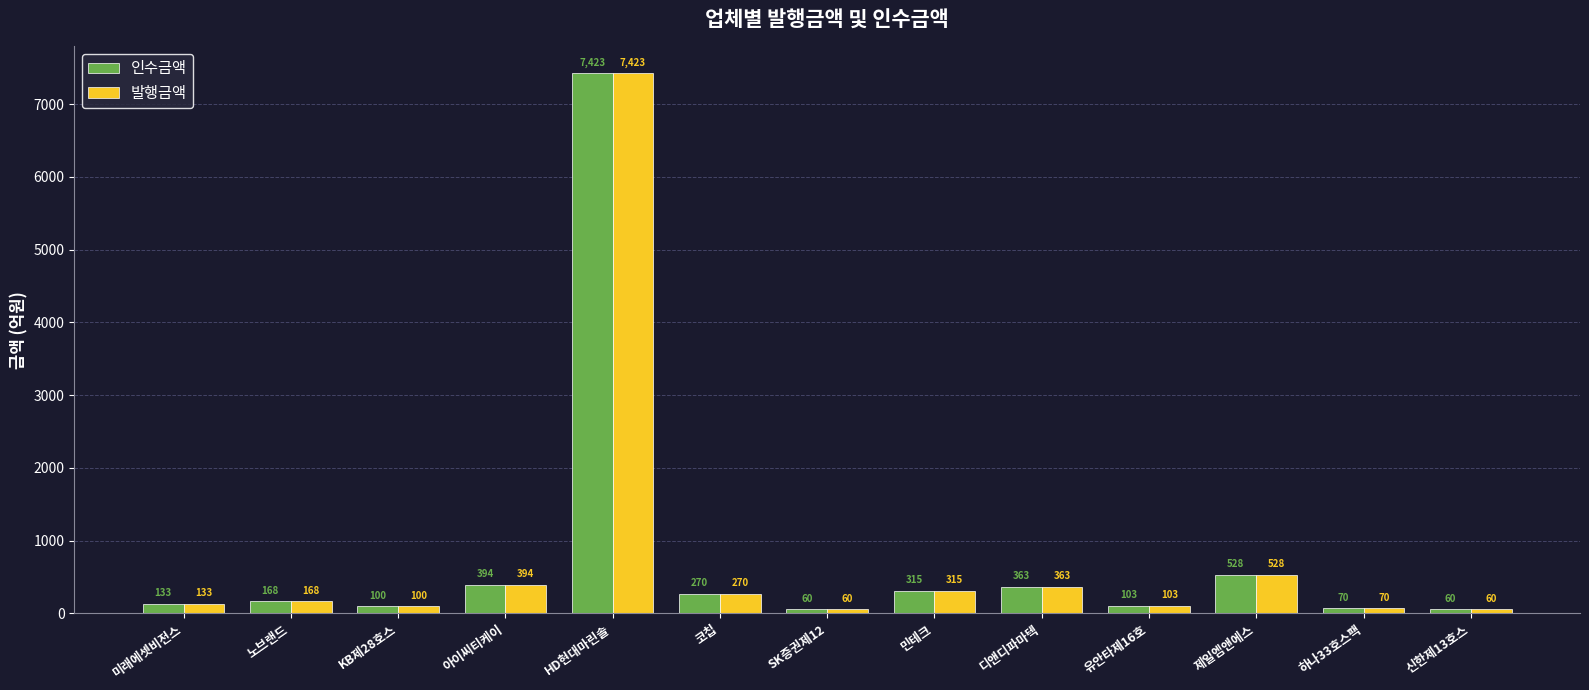

What is the difference between the maximum and minimum values in the 발행금액 series?

7362.6